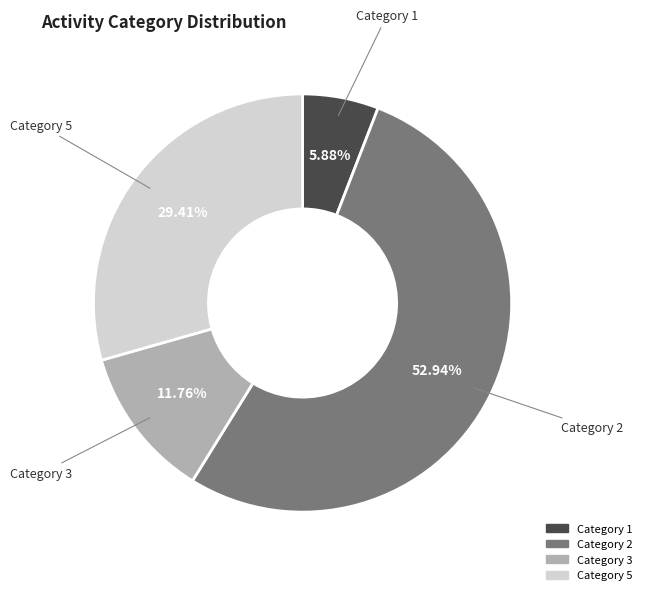

To the nearest percent, what is the average slice percentage?

25%